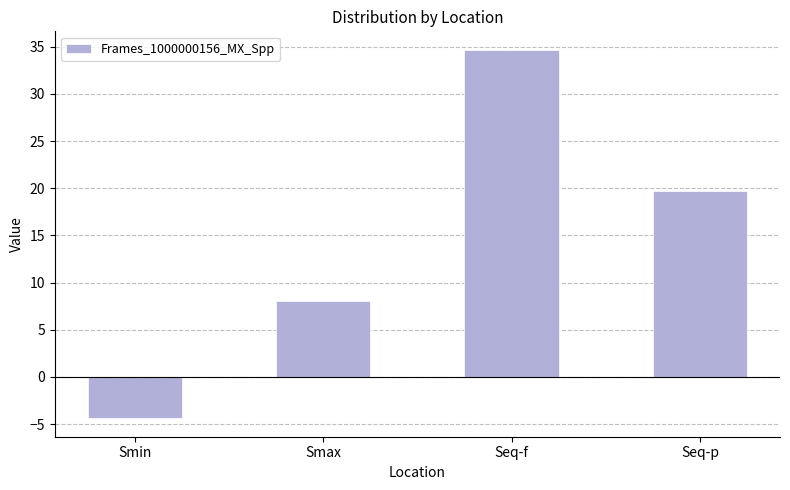

Reading right to left, list all the values displayed in this chart.

19.7	34.7	8.0	-4.4